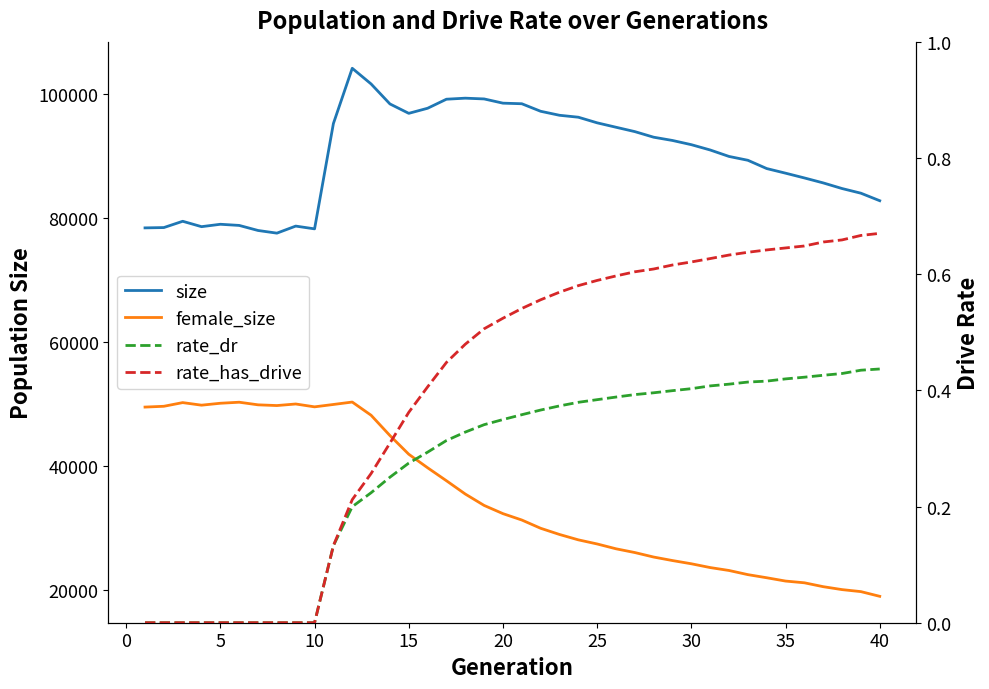

How many values in the female_size series are below 32319?

20